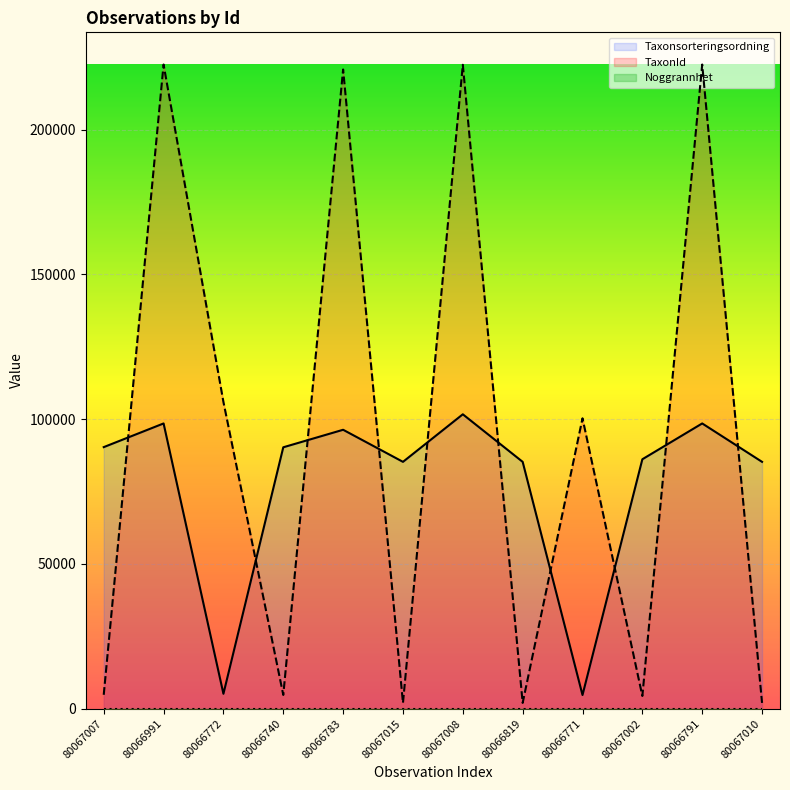

At how many categories does at least one series exceed 50806?

12